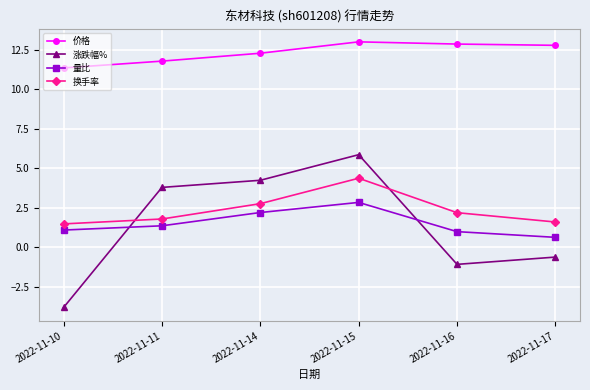

The 涨跌幅% series shows 3.8 at 2022-11-11. True or false?

True